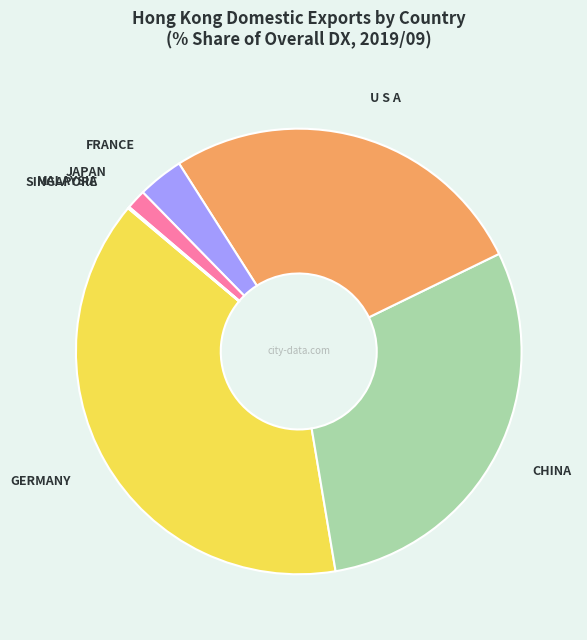

What is the ratio of the value at CHINA to the value at JAPAN?

20.6